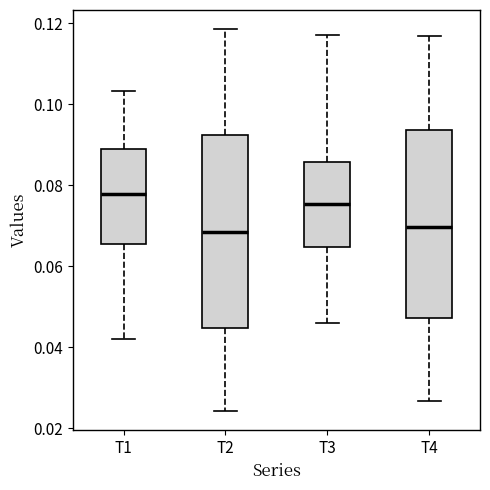

Where does the lower whisker of the box for T3 end on the y-axis? The values are not printed on the chart, so give them approximately, as read against the axis.

0.046